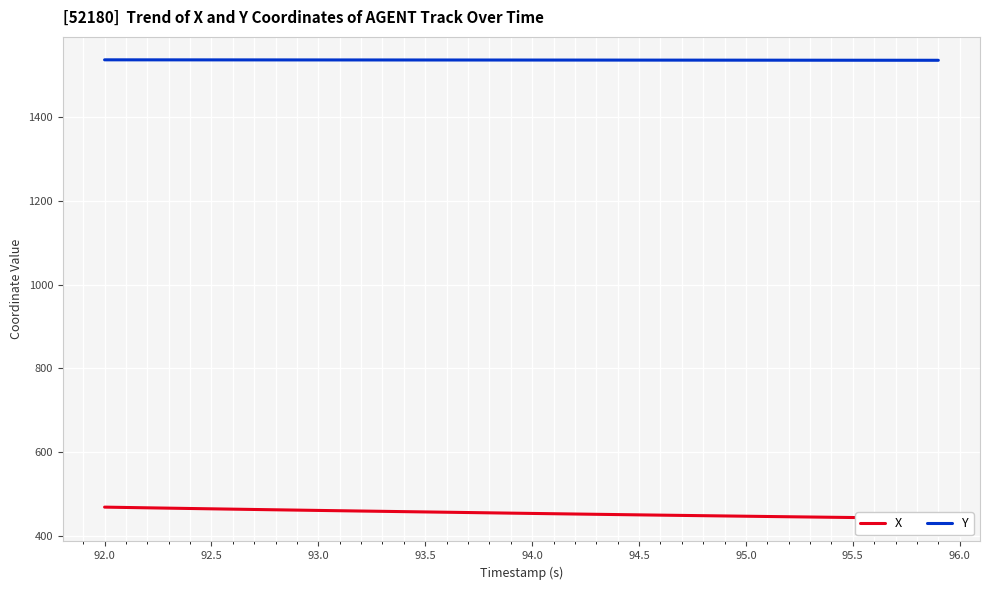

The Y series shows 901.5 at 92.5. True or false?

False